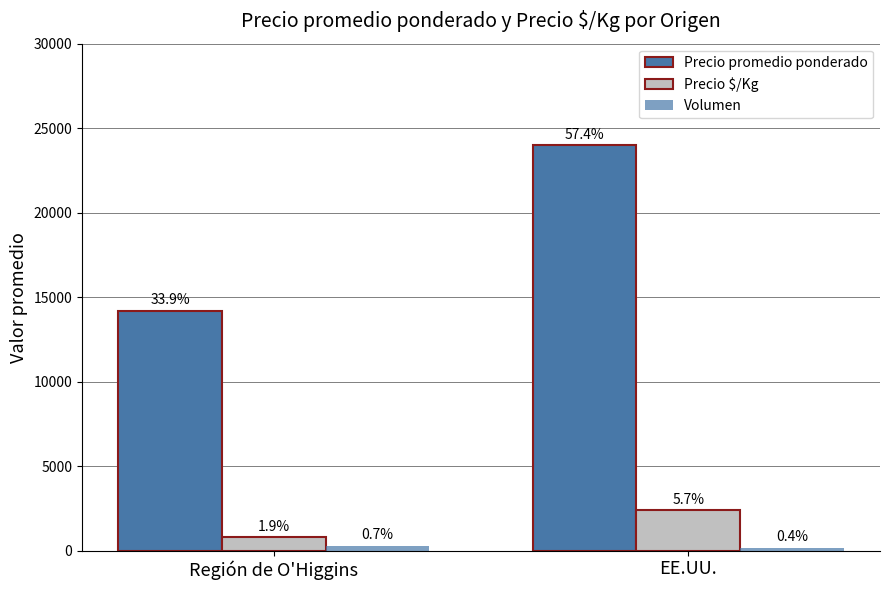

What is the lowest value of the Precio promedio ponderado series?

14200